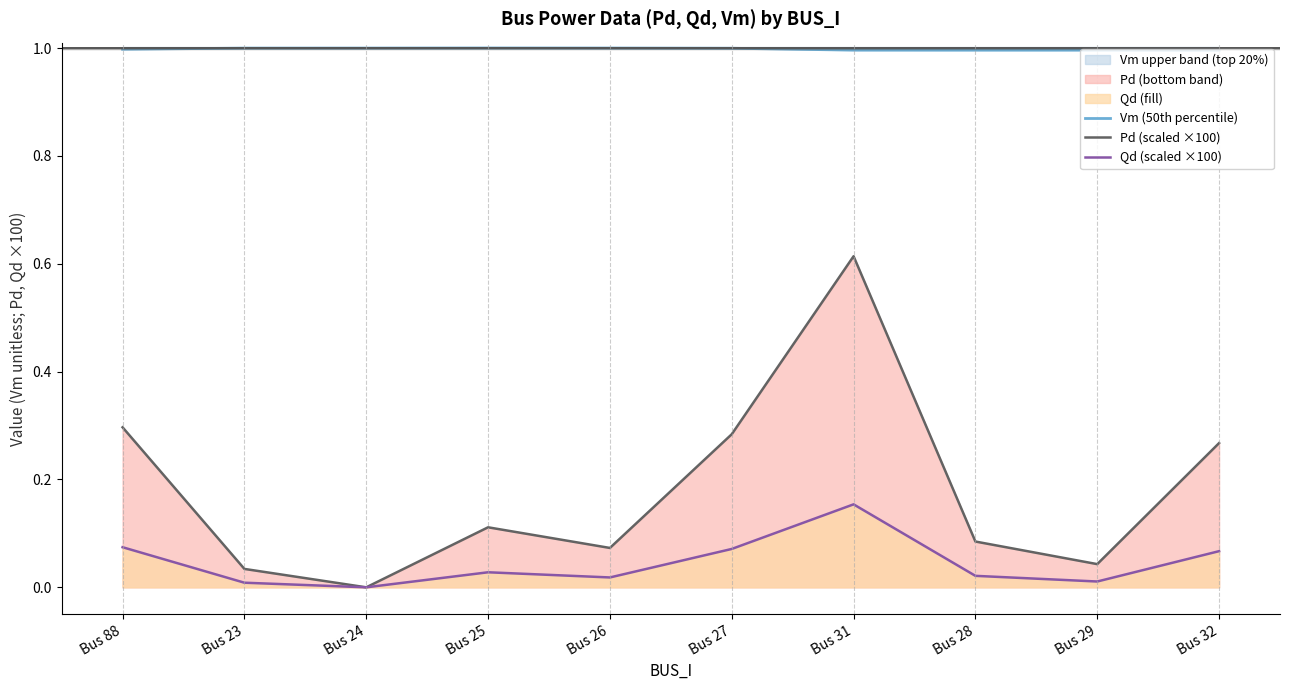

True or false: Qd (scaled ×100) has a value of 0.0 at Bus 23.

False